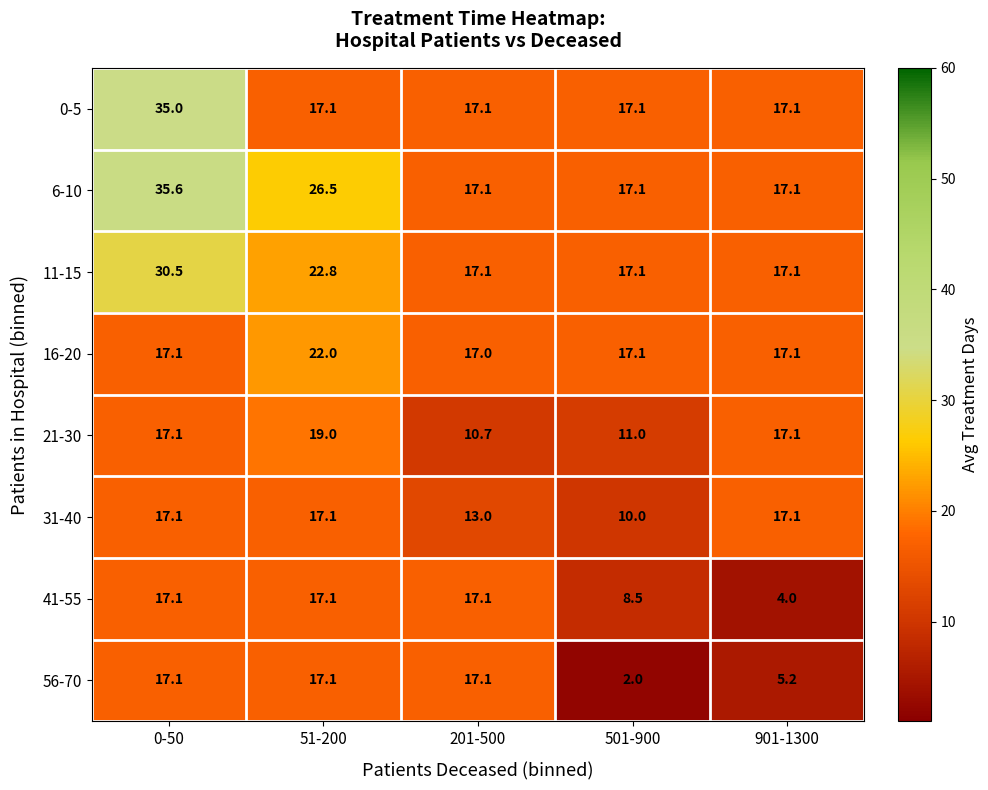

Which series changed the most between 201-500 and 901-1300?

41-55